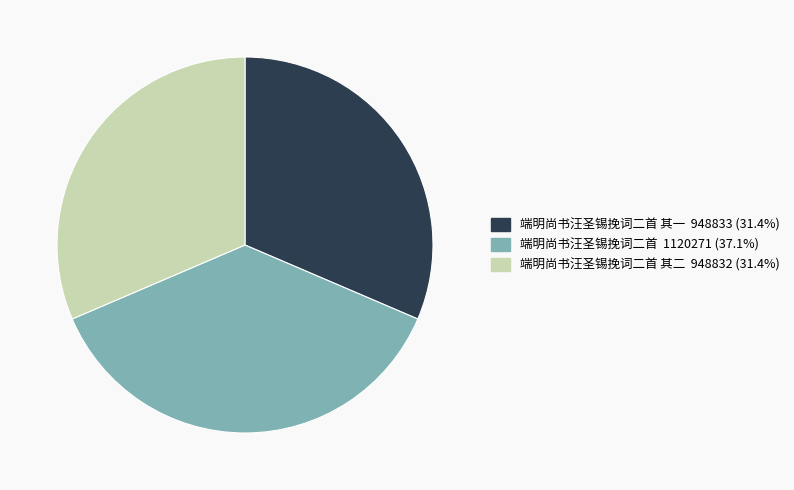

Is there any slice that represents more than half of the pie?

No